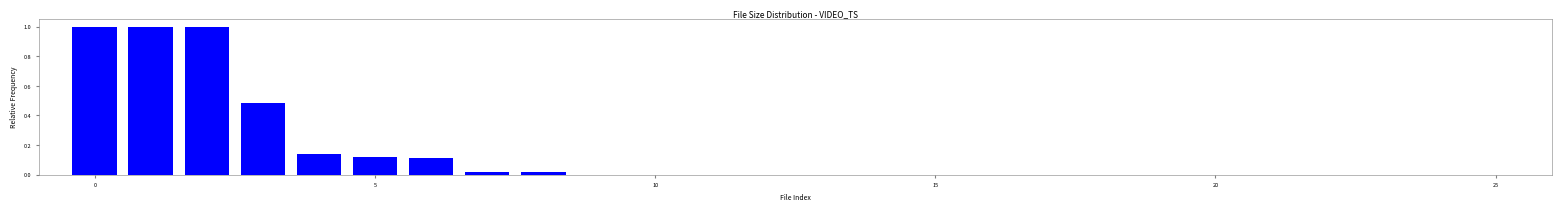

What is the sum of all values?

3.9